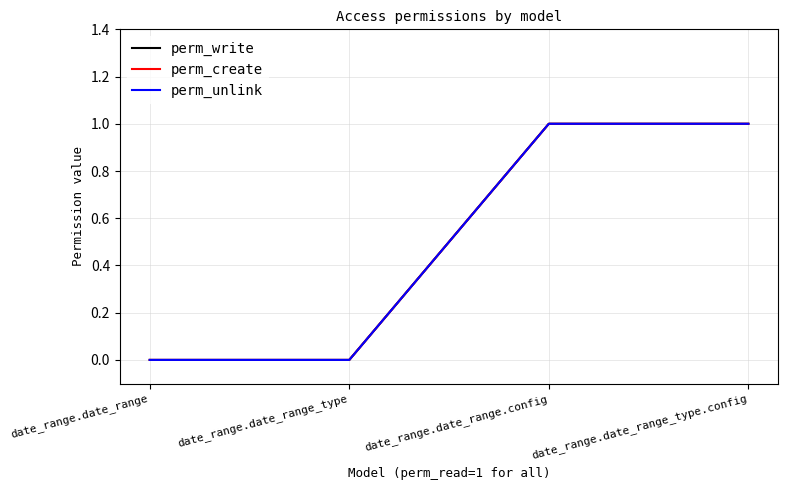

Where is perm_write nearest to the value 0?

date_range.date_range